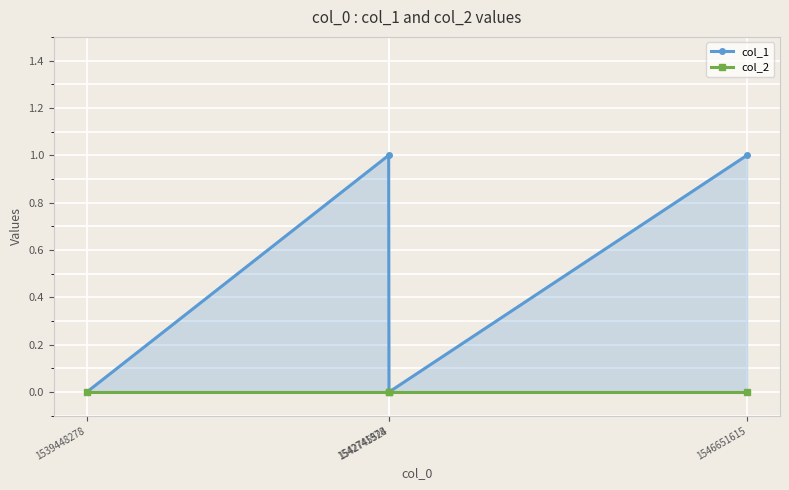

At which category does the chart reach its minimum across all series?

1539448278